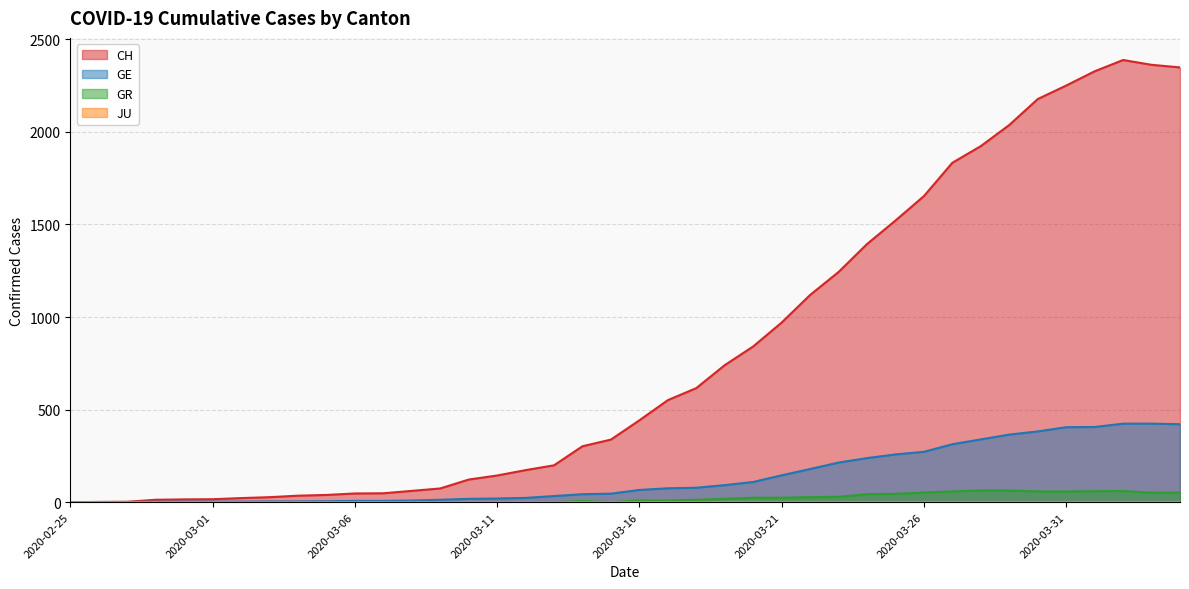

Which series has the largest total across all categories?

CH